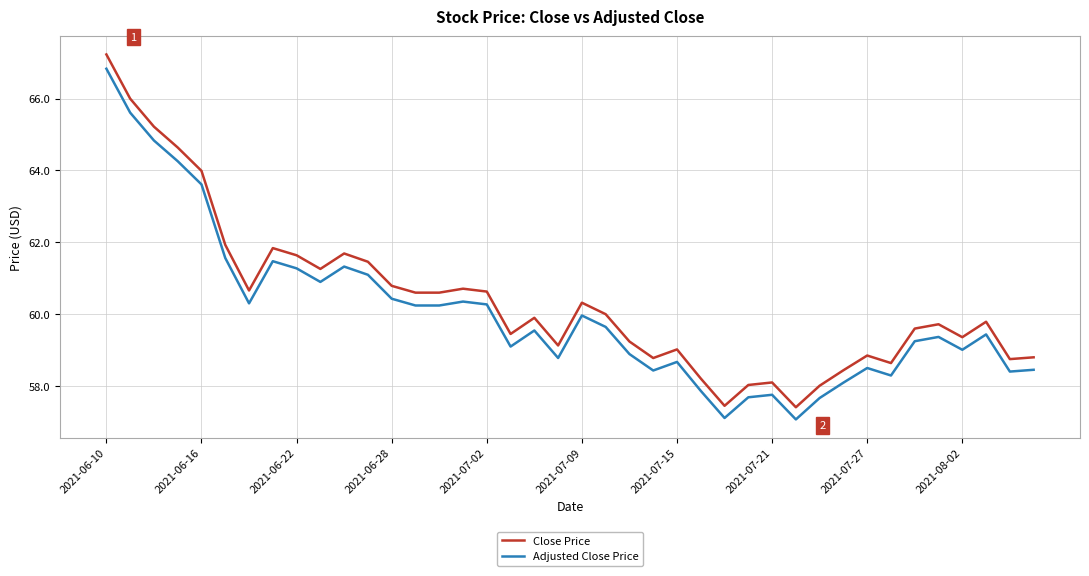

What is the difference between the maximum and minimum values in the Close Price series?

9.8